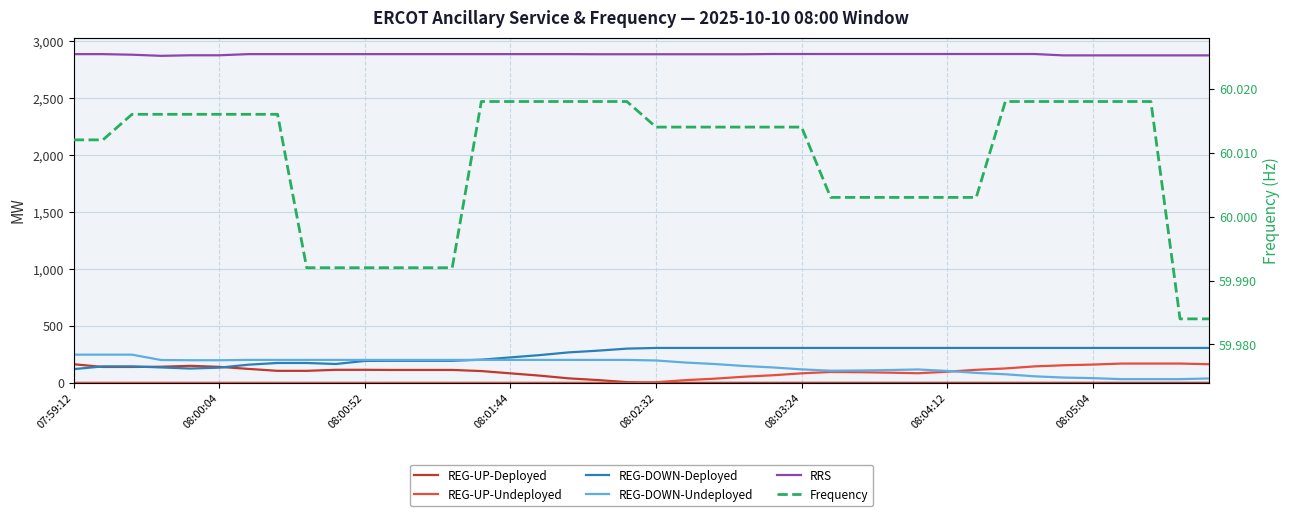

True or false: Frequency has more than 2 points higher than both neighbors.

False